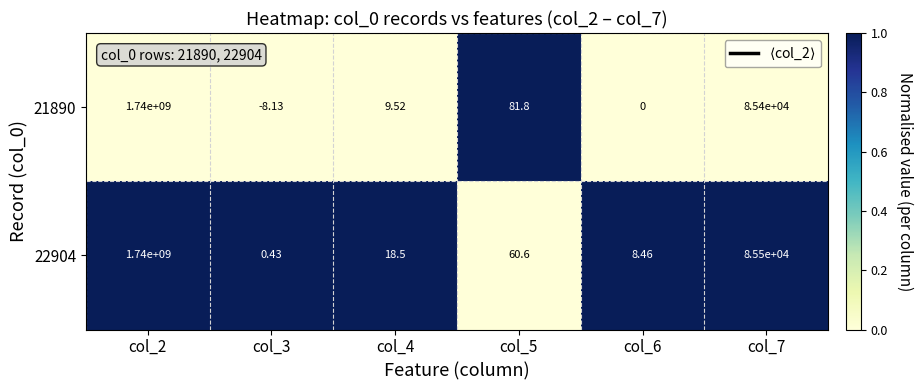

Is the value of 21890 at col_3 greater than the value of 22904 at col_2?

No